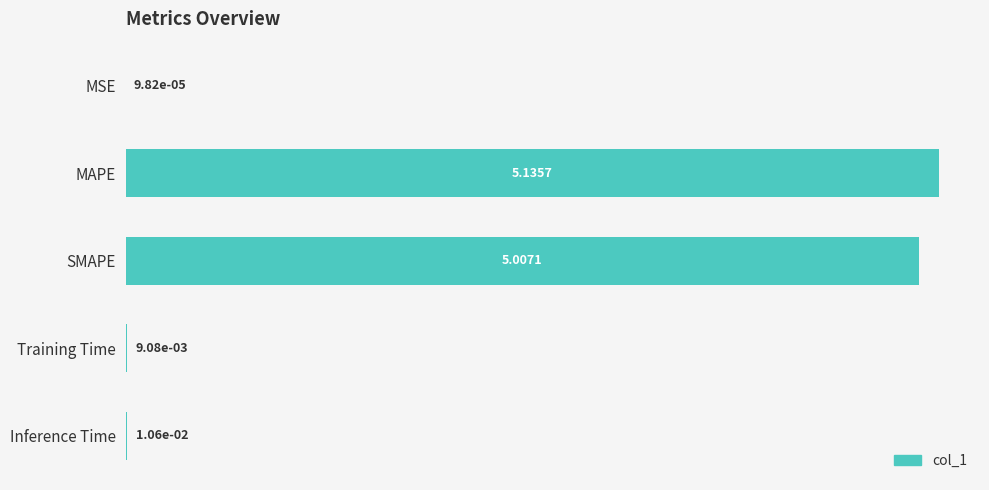

What is the sum of all values?

10.2